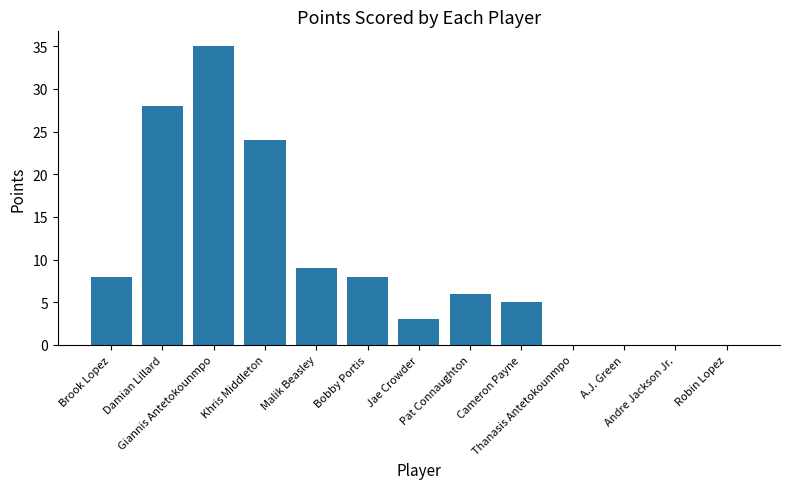

Does the chart contain stacked bars?

No